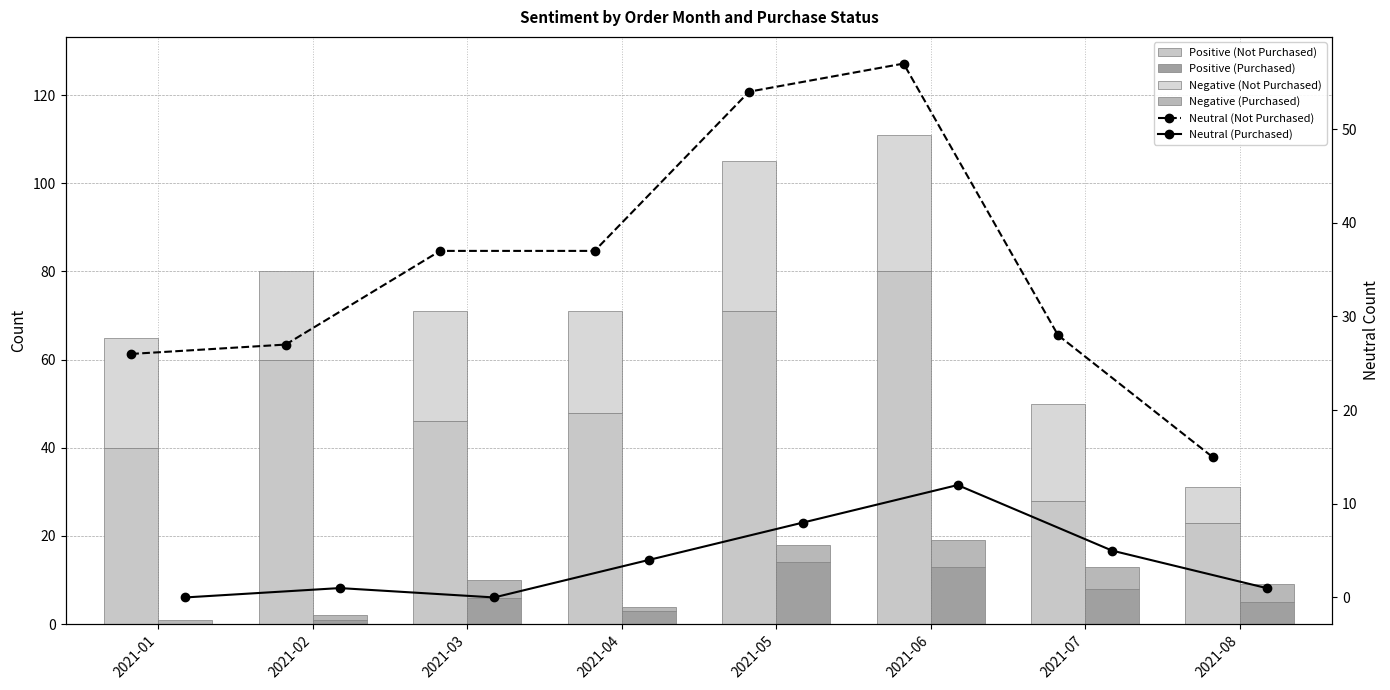

Which series has the largest total across all categories?

Positive (Not Purchased)